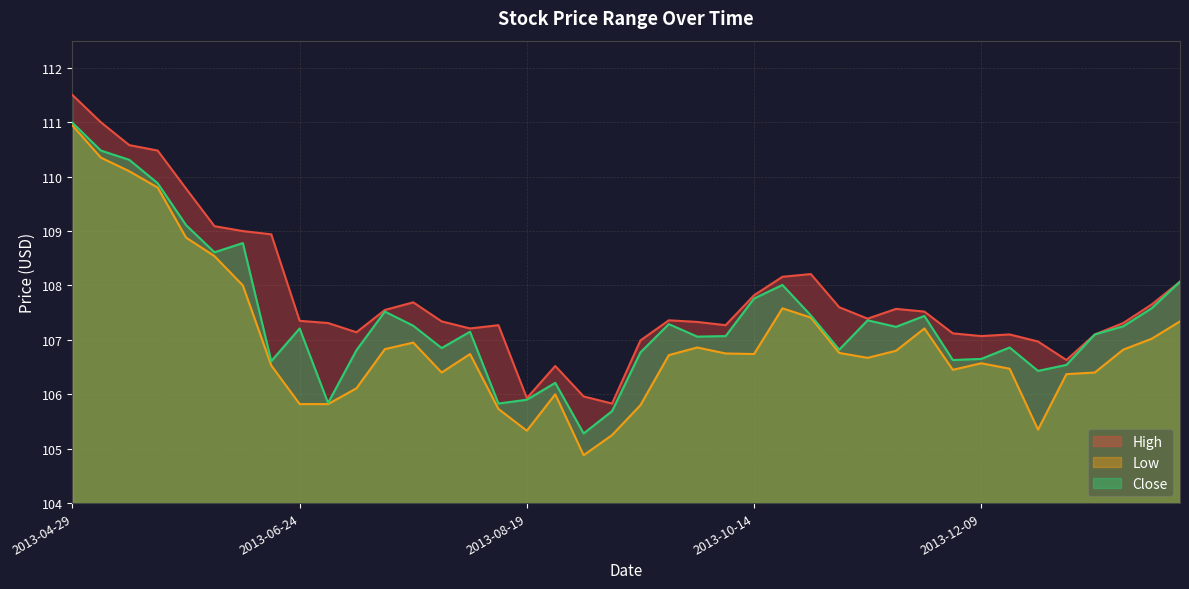

True or false: Close and Low cross at least once.

False